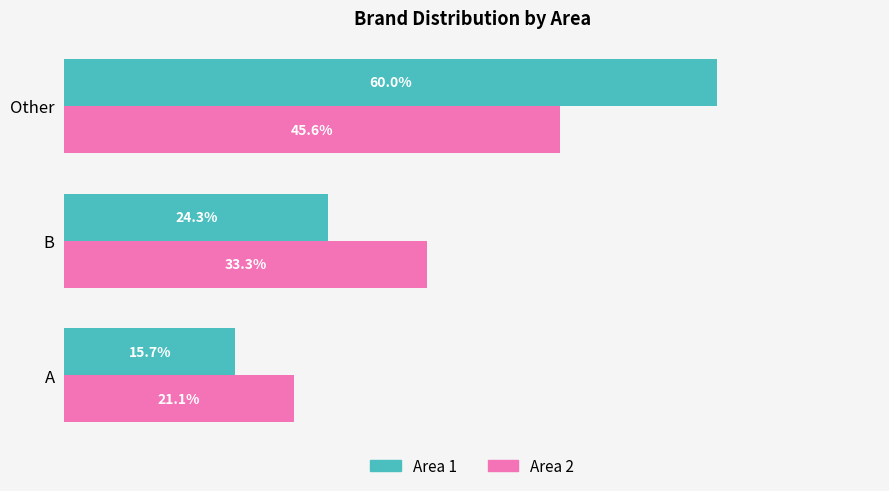

At which label is Area 2 closest to 33?

B